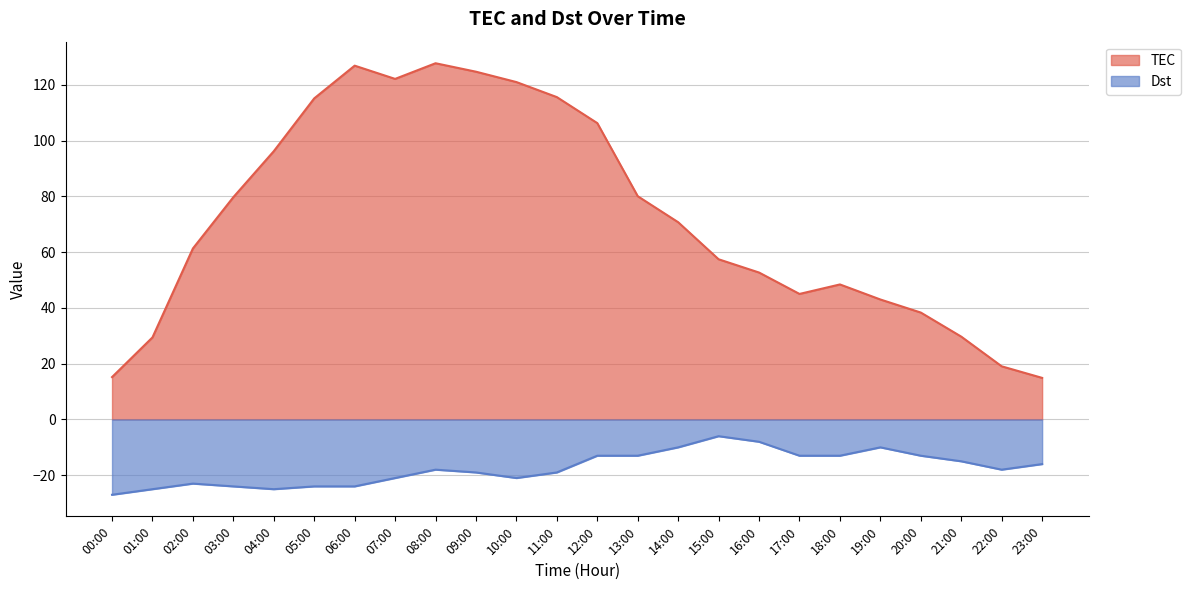

Between 08:00 and 22:00, which is larger?

08:00